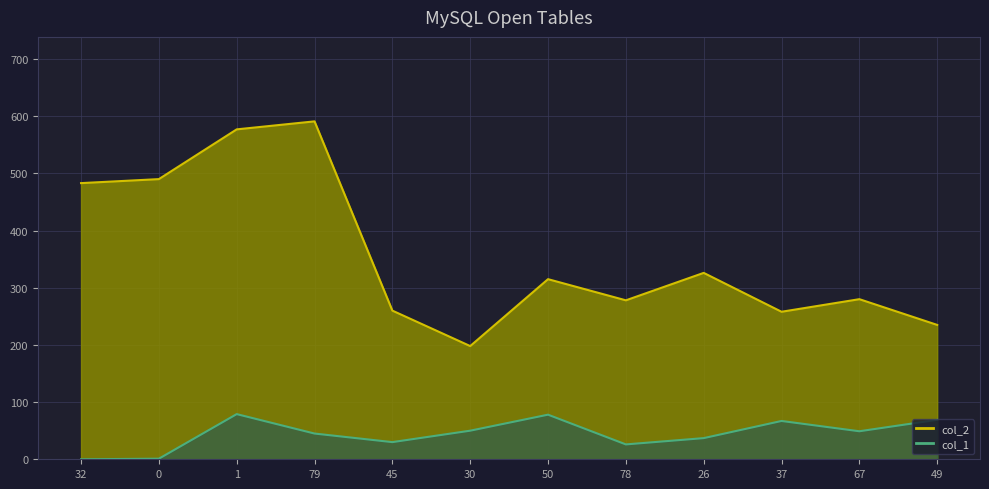

At how many categories does at least one series exceed 422?

4